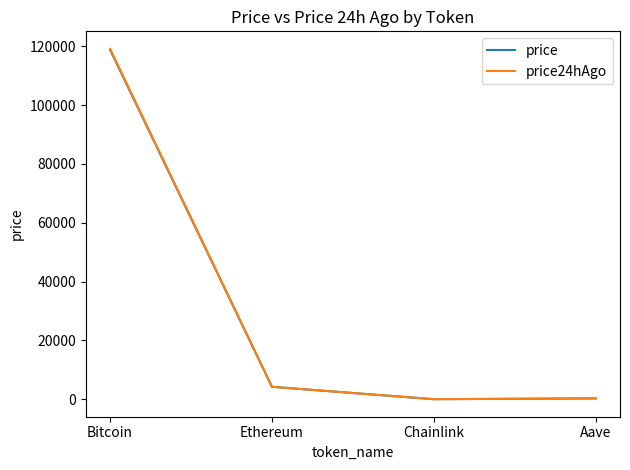

The price series shows 118803.0 at Bitcoin. True or false?

True